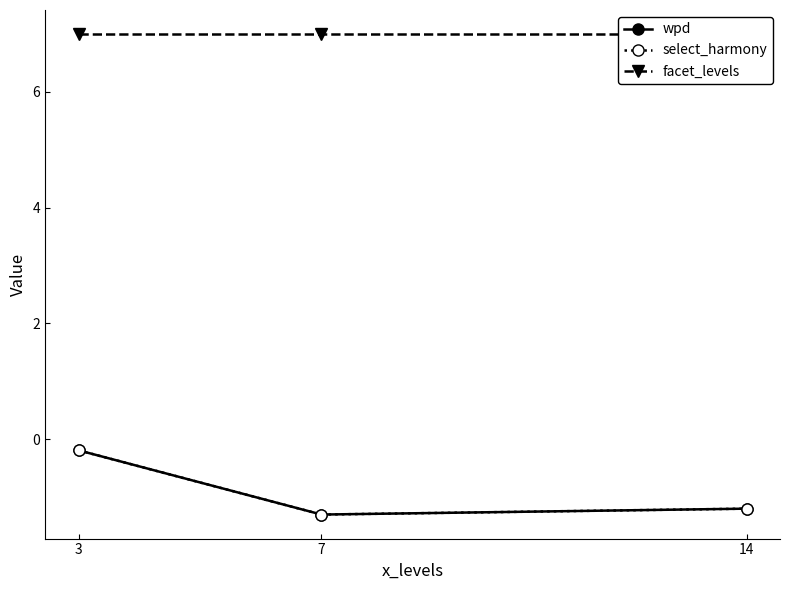

What is the minimum value shown in the chart?

-1.3